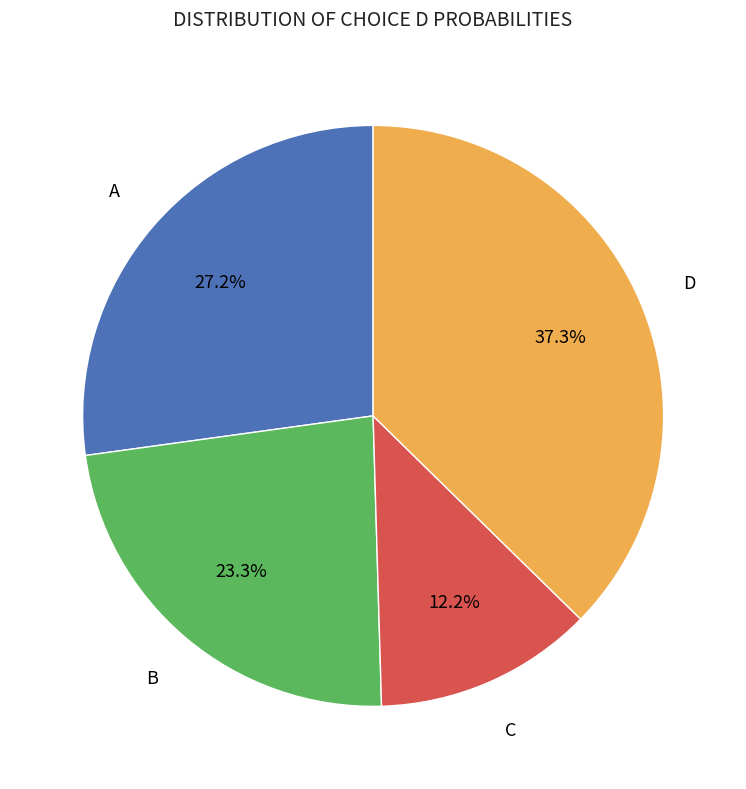

Is there a majority slice in this chart?

No